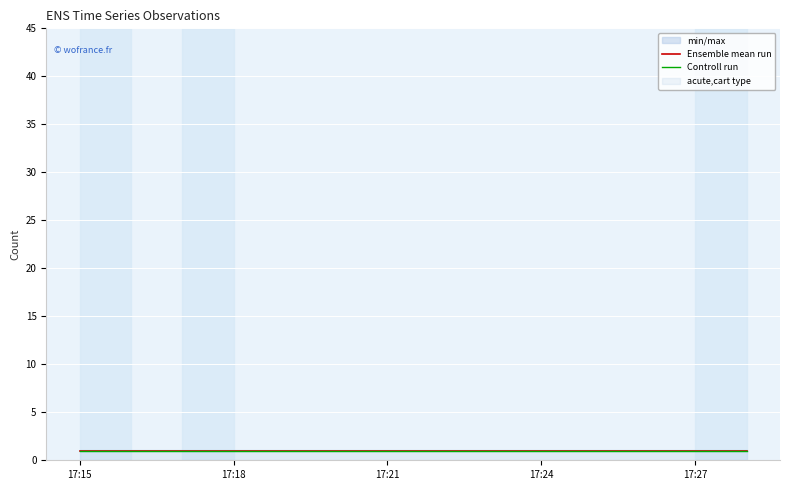

Is it true that Ensemble mean run equals 1.0 at 17:27?

True